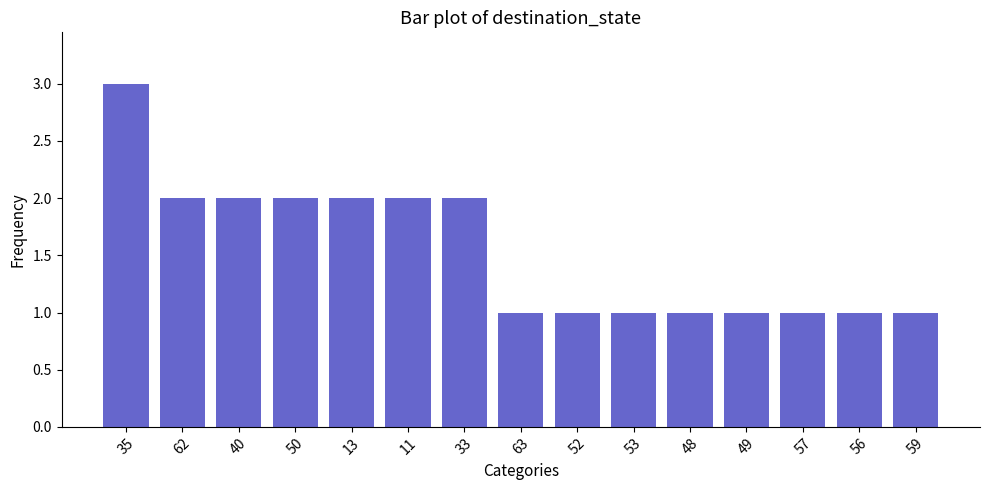

Count the number of categories in the chart.

15